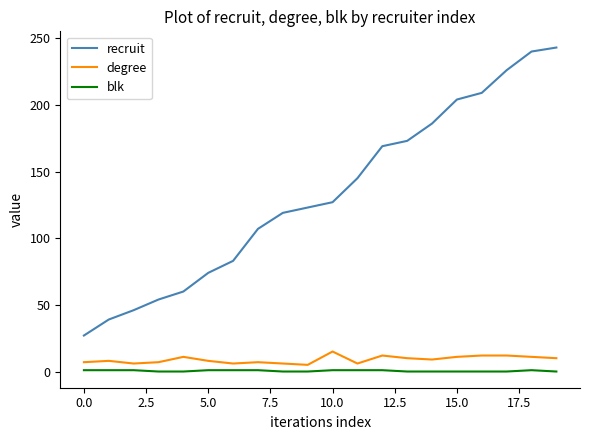

True or false: recruit and degree cross at least once.

False